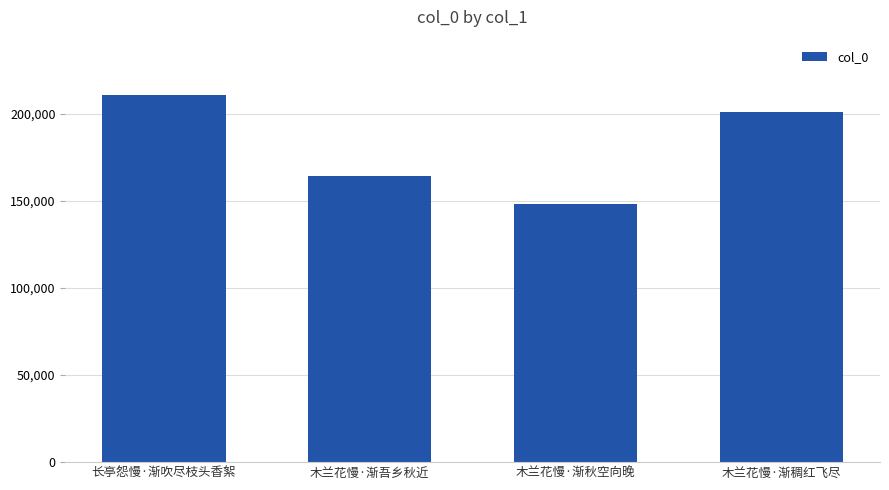

List the labels in order of value, smallest first.

木兰花慢·渐秋空向晚, 木兰花慢·渐吾乡秋近, 木兰花慢·渐稠红飞尽, 长亭怨慢·渐吹尽枝头香絮